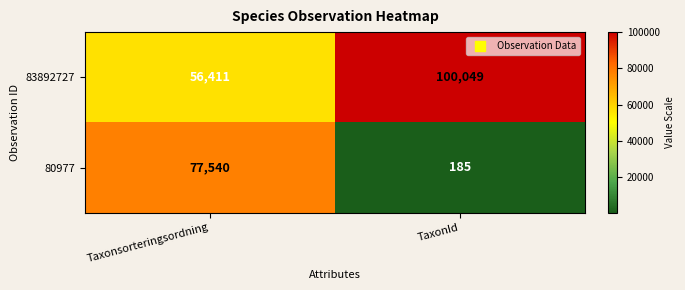

Which series has the widest spread of values?

80977